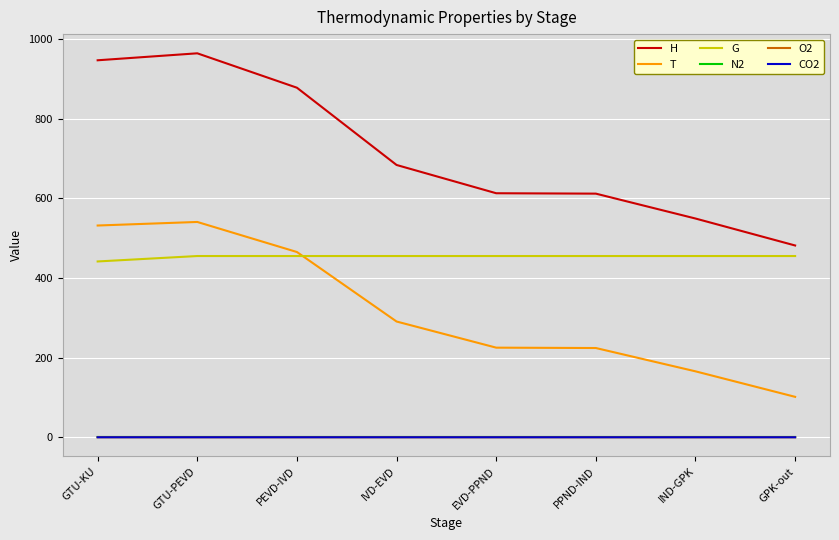

True or false: O2 and T intersect in this chart.

False